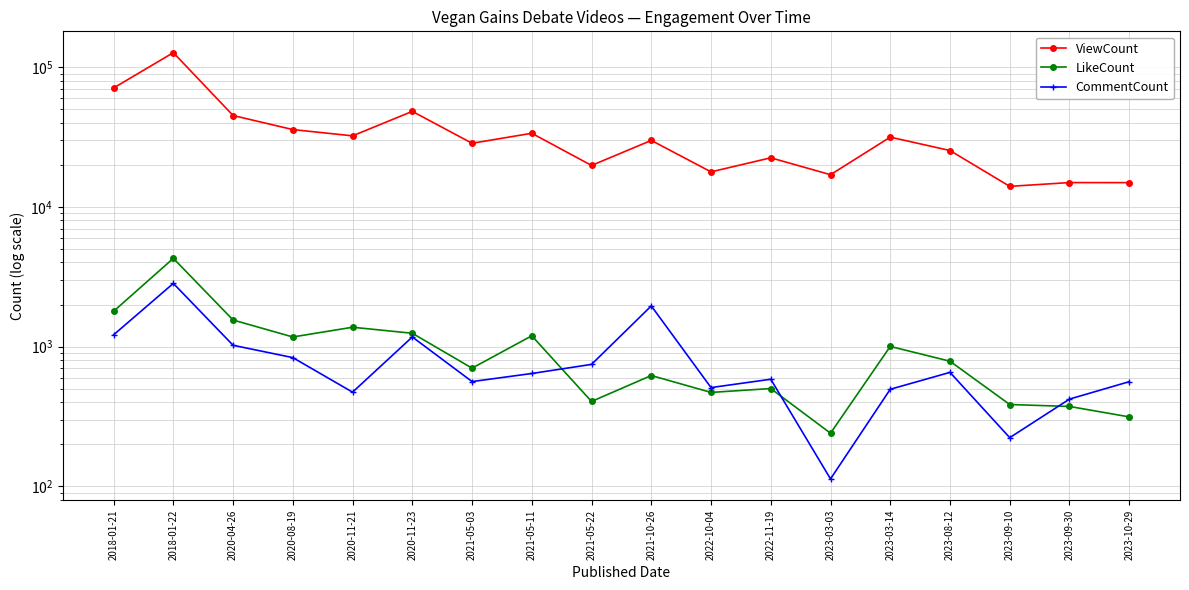

At 2021-05-03, list the series in order from largest to smallest.

ViewCount, LikeCount, CommentCount